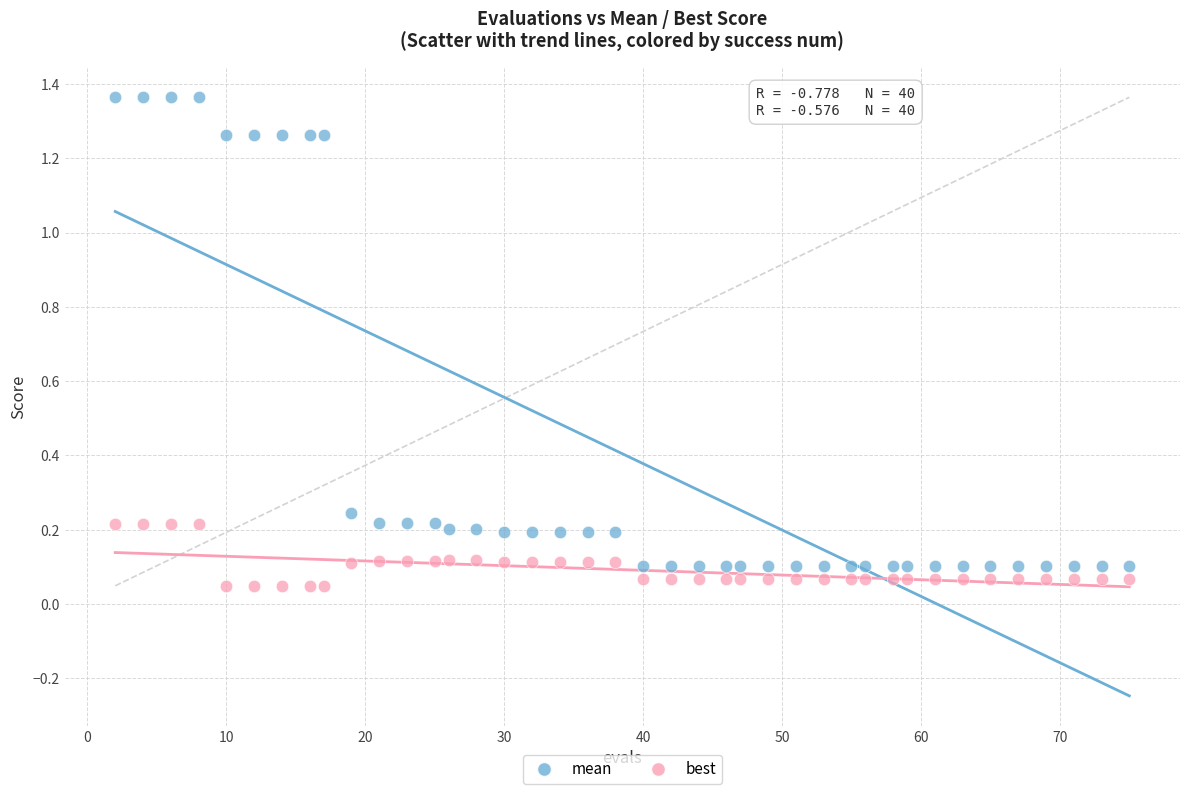

Which series has the largest Y range (max minus min)?

mean